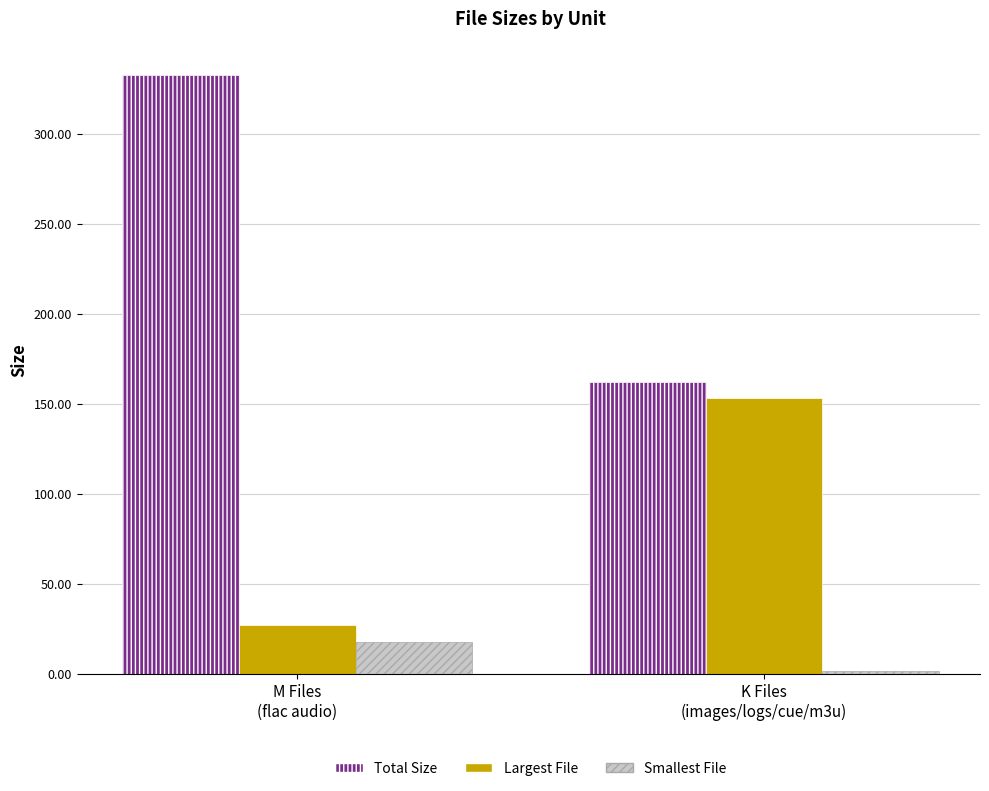

Is it true that Total Size equals 290.3 at K Files
(images/logs/cue/m3u)?

False